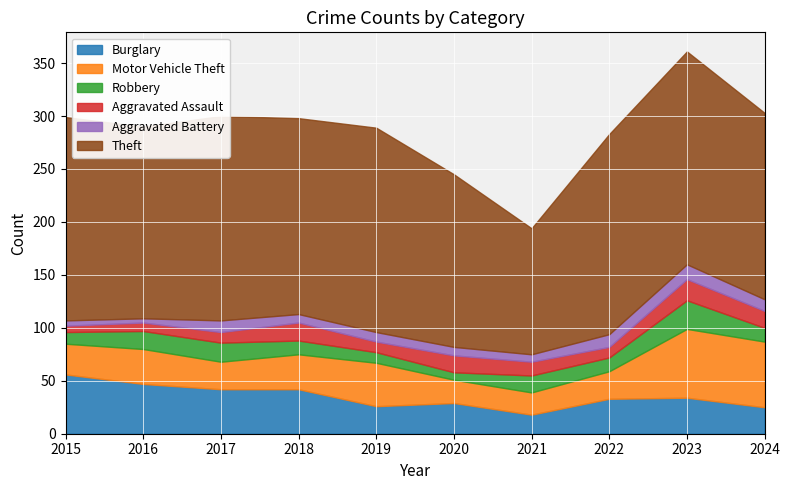

Between 2015 and 2016, which series saw the biggest shift?

Theft